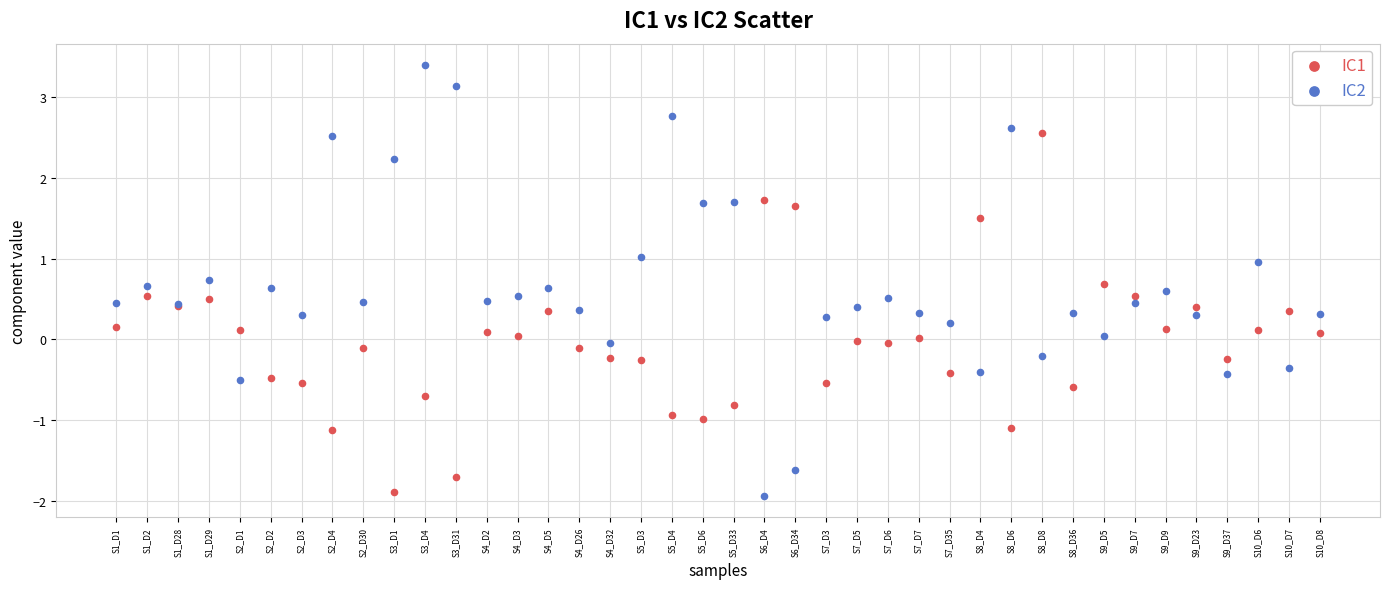

Which series has the widest spread of Y values?

IC2